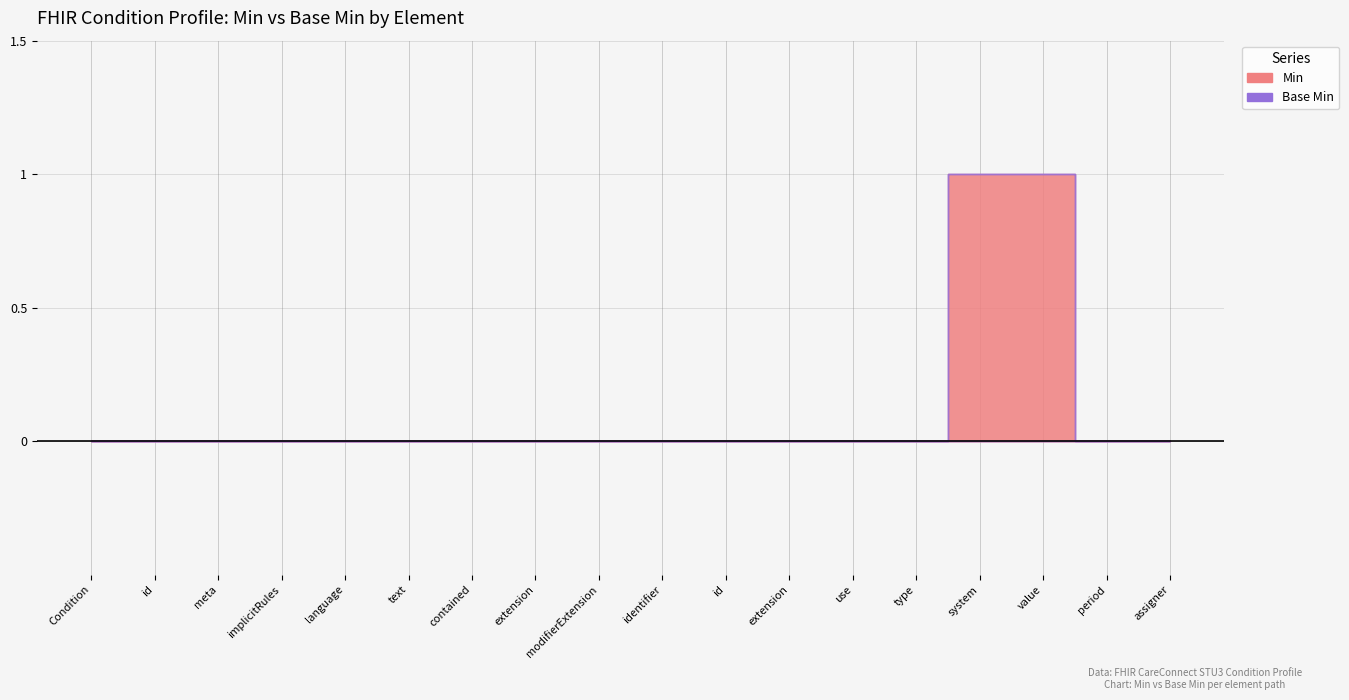

How many lines are shown in the chart?

2